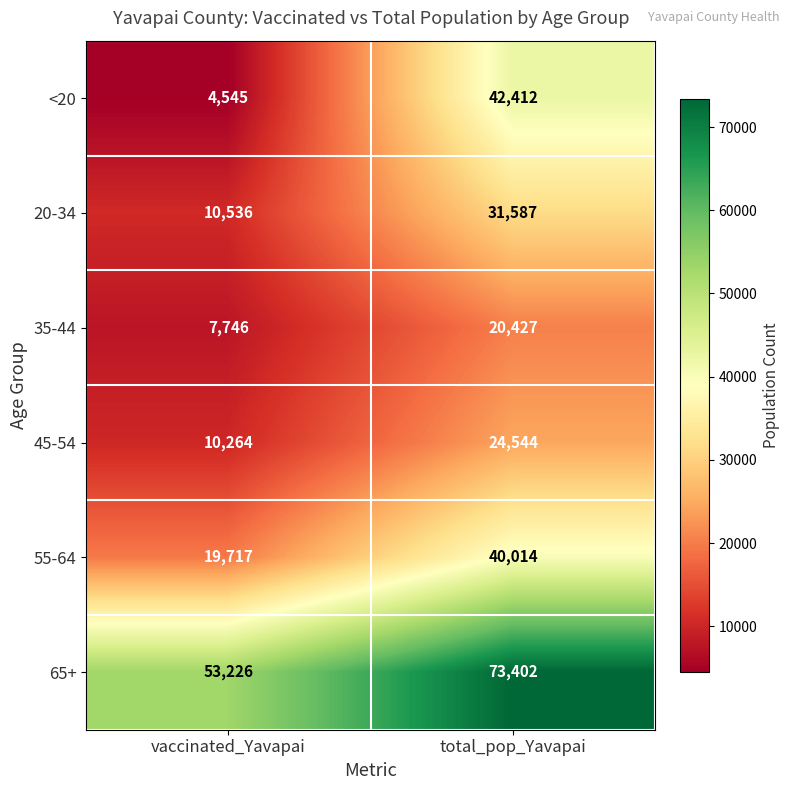

At which category is the sum across all series the highest?

total_pop_Yavapai